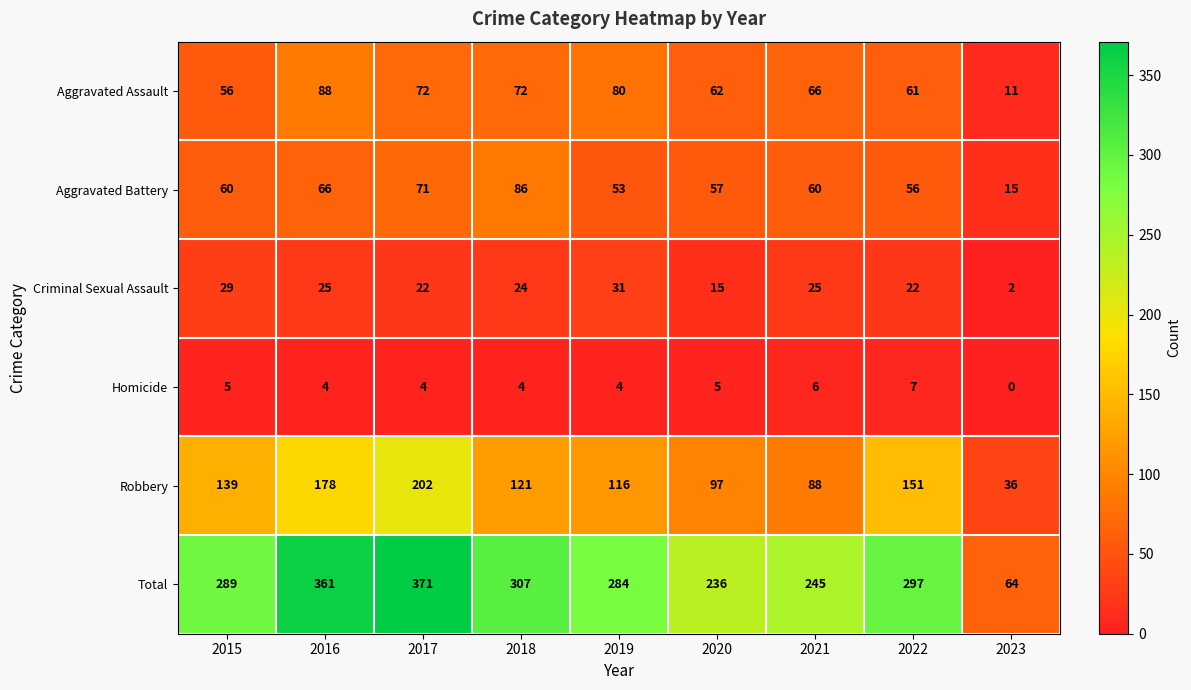

Which series changed the most between 2018 and 2019?

Aggravated Battery